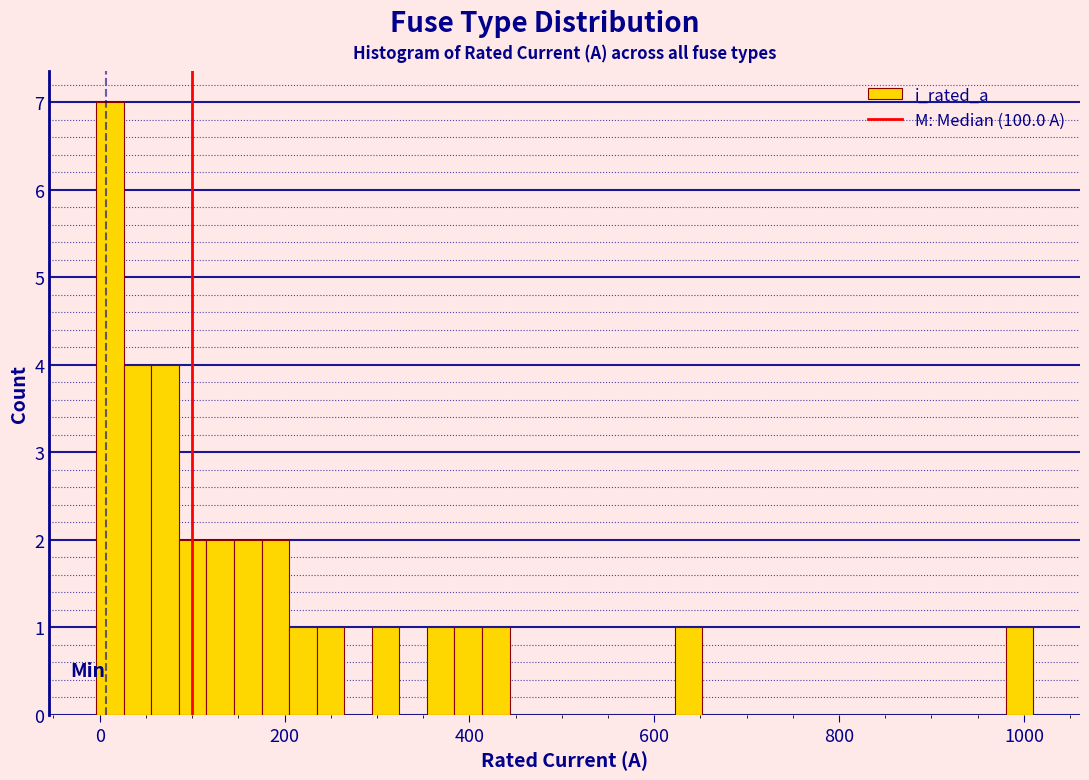

Around what value on the x-axis is the tallest bar? Give the approximate position of its centre, as read against the axis.

20